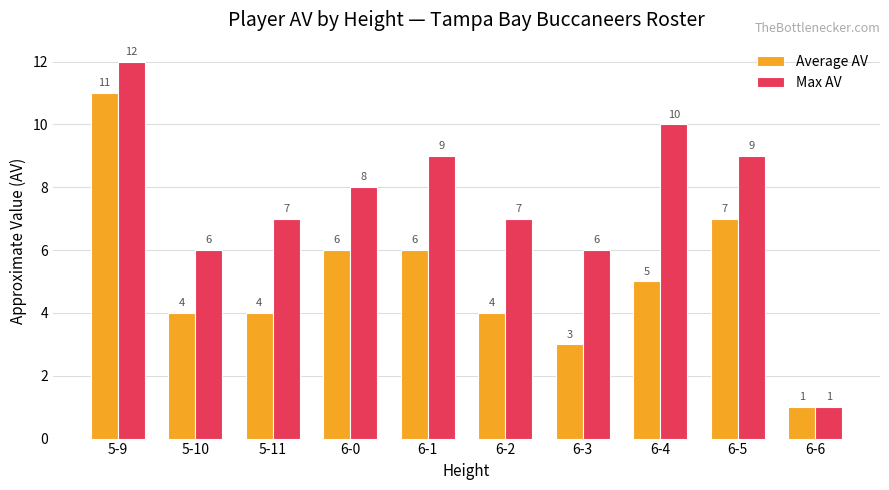

Rank the series by their average value, from highest to lowest.

Max AV, Average AV